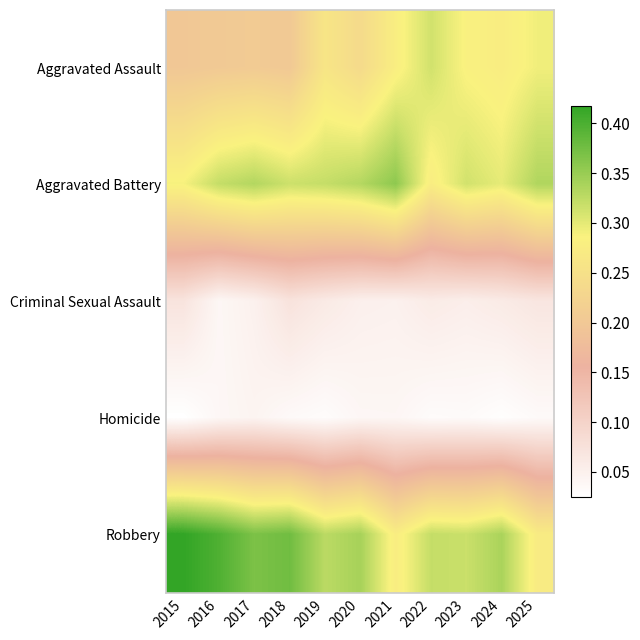

Rank the series by their maximum value, from highest to lowest.

Robbery, Aggravated Battery, Aggravated Assault, Criminal Sexual Assault, Homicide